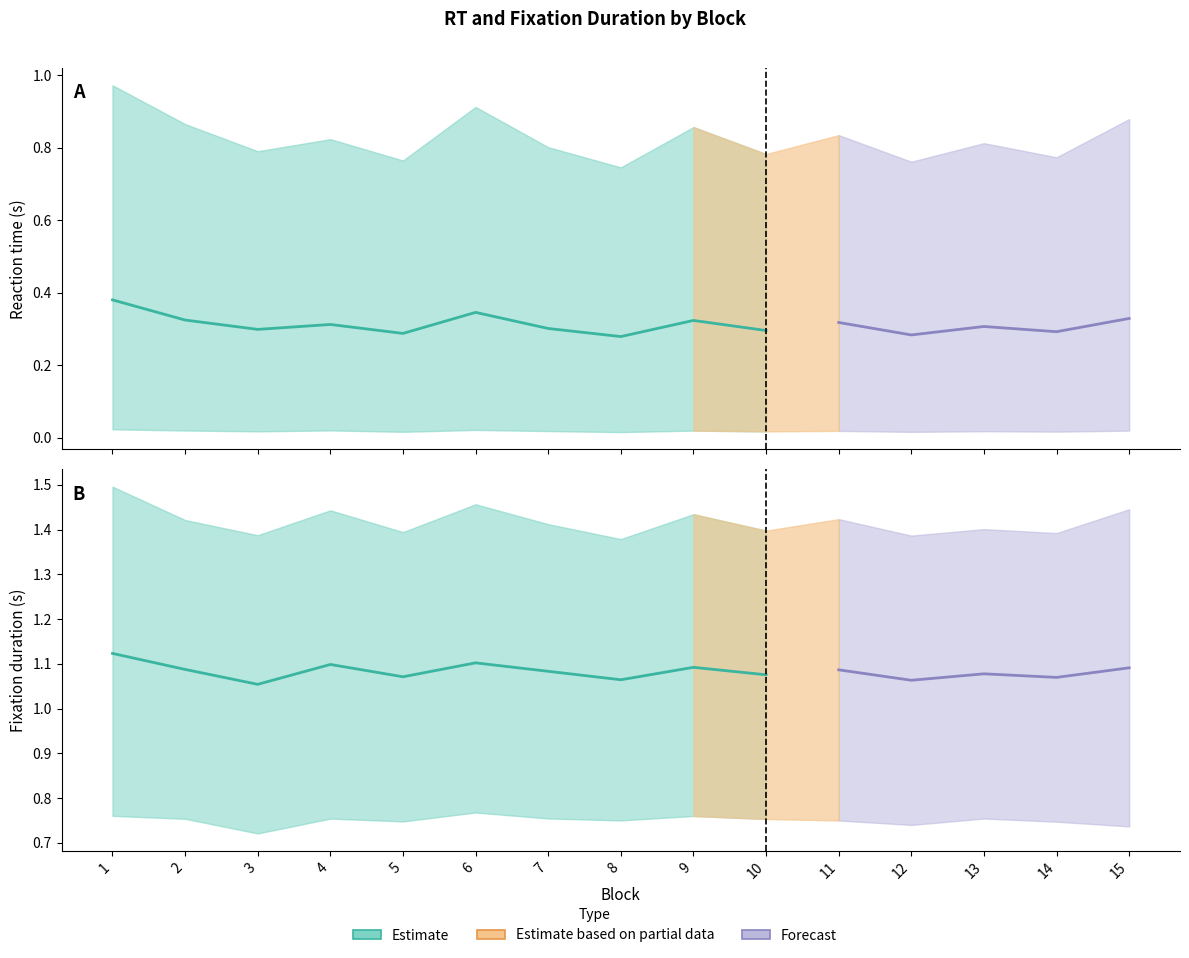

Rank the categories by rt_upper value from highest to lowest.

1, 6, 15, 2, 9, 11, 4, 13, 7, 3, 10, 14, 5, 12, 8